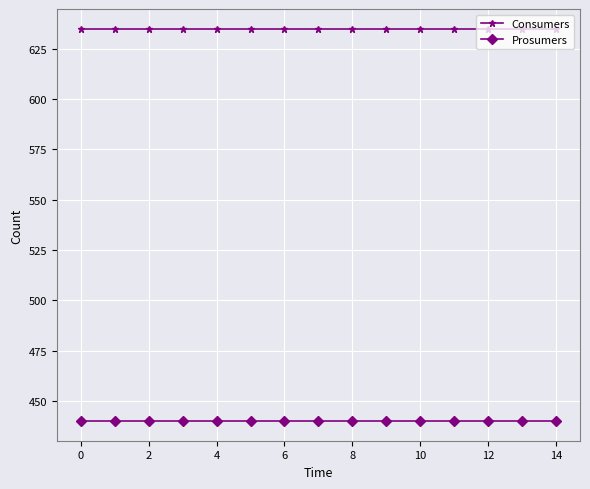

What is the value of the Consumers point at the 2nd from the left?

635